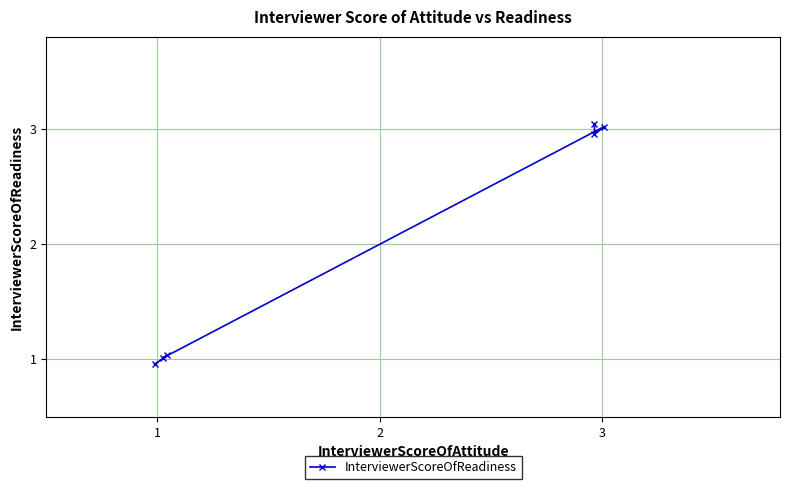

What is the value of the 5th point from the left?

3.0